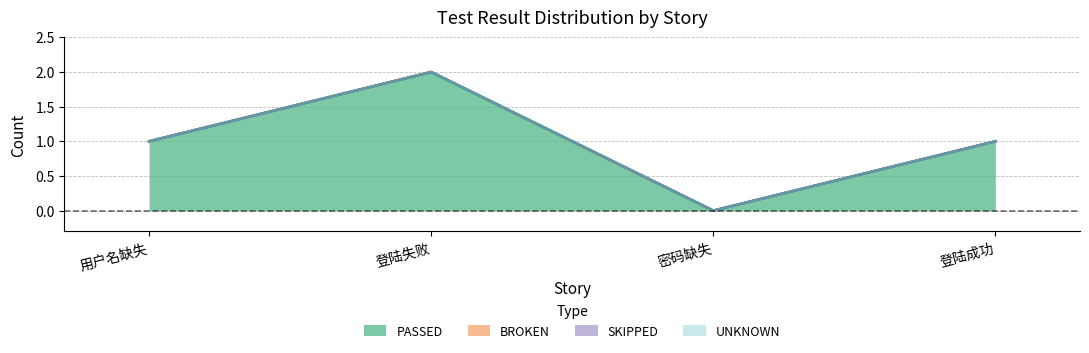

How many lines are shown in the chart?

4